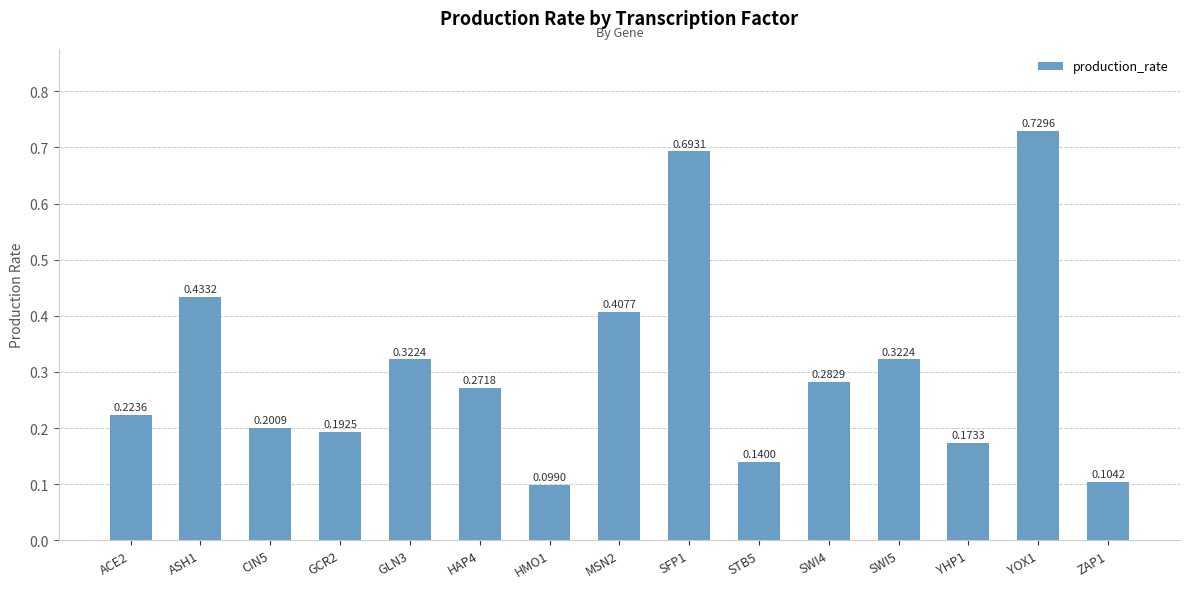

What is the difference between the second highest and second lowest values?

0.6